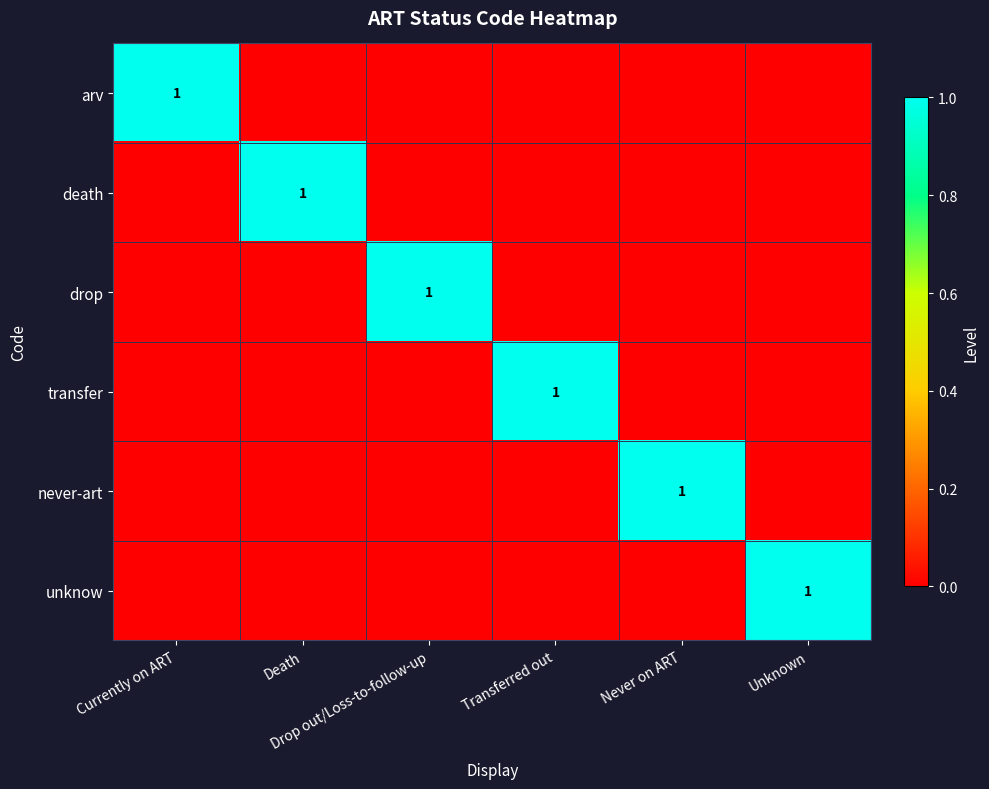

List the labels in order of unknow value, largest first.

Unknown, Currently on ART, Death, Drop out/Loss-to-follow-up, Transferred out, Never on ART